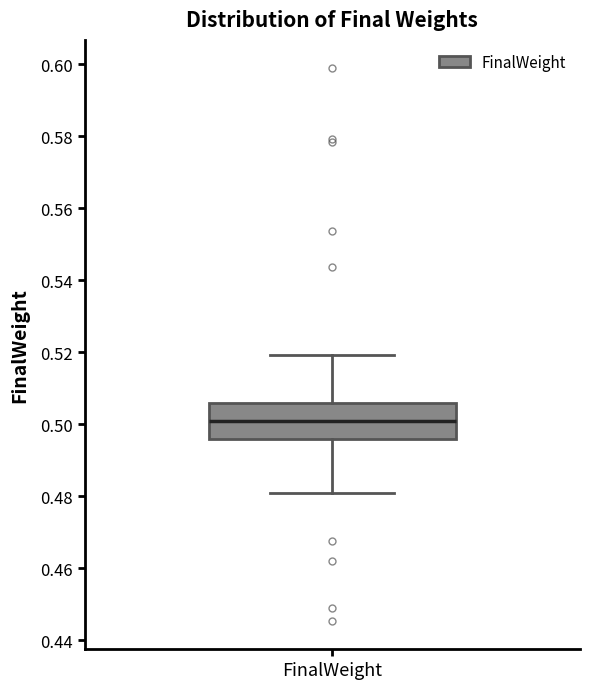

Read this box plot against the y-axis: the position of the median line, the range covered by the box, and the ends of both whiskers. The values are not printed on the chart, so give them approximately, as read against the axis.

median 0.500, box 0.496 to 0.506, whiskers 0.480 to 0.520